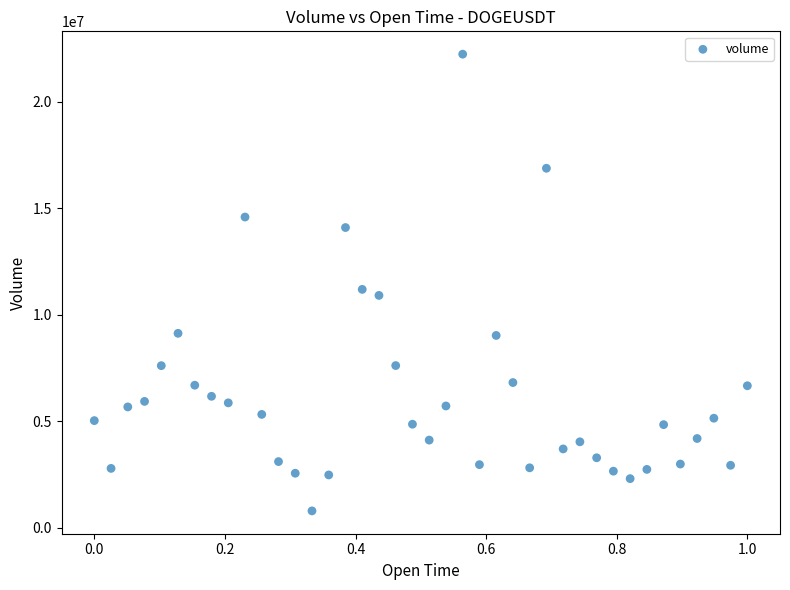

What is the range of Y values (max minus min)?

21435094